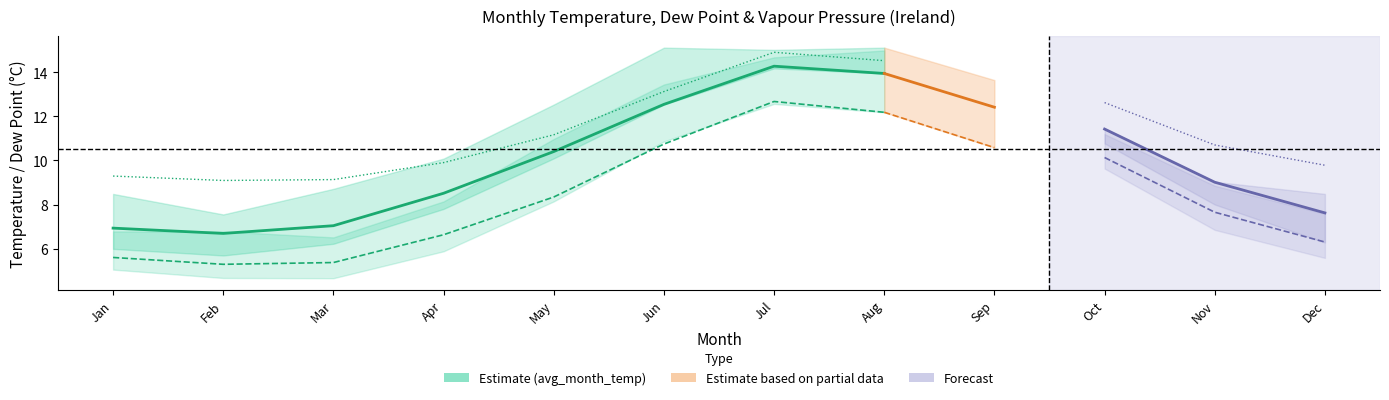

At which category does the chart reach its minimum across all series?

Feb